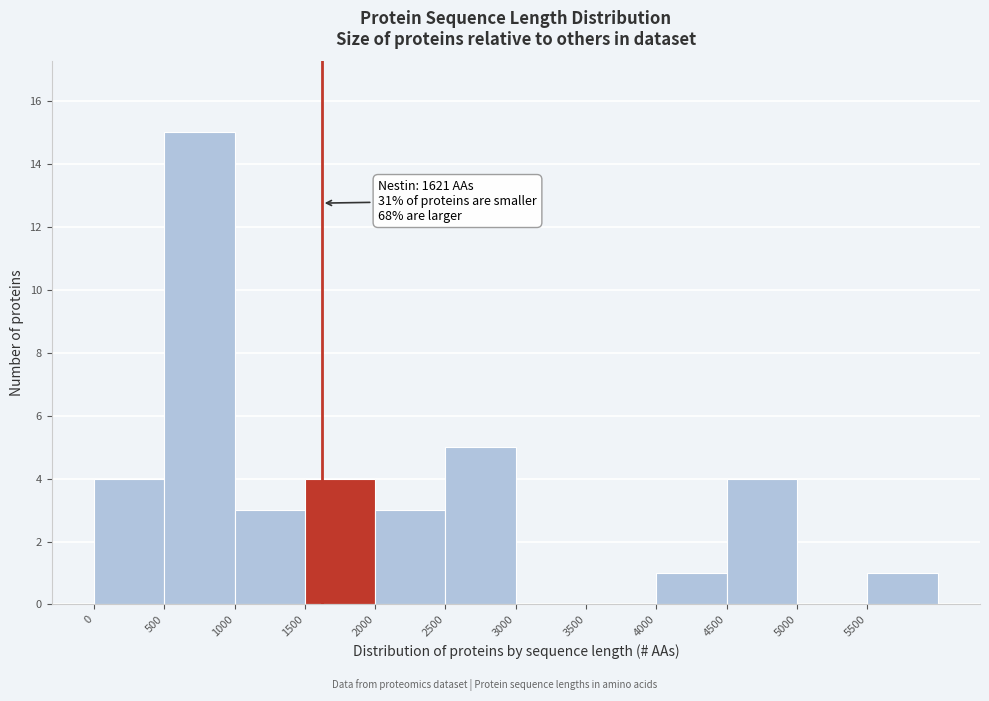

Over which range of the x-axis is the bar tallest?

500 to 1000